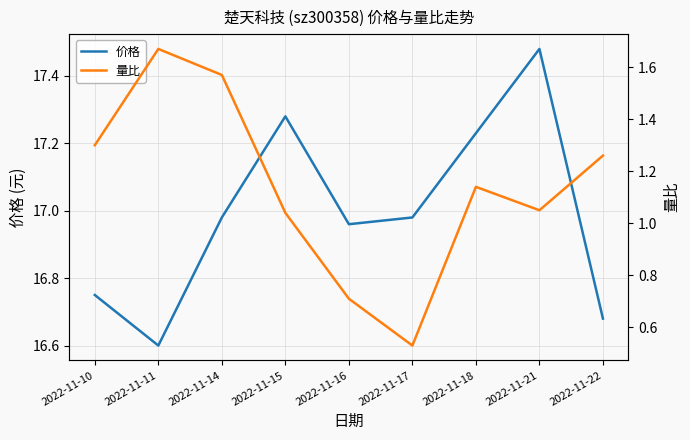

At which category does the chart reach its minimum across all series?

2022-11-17